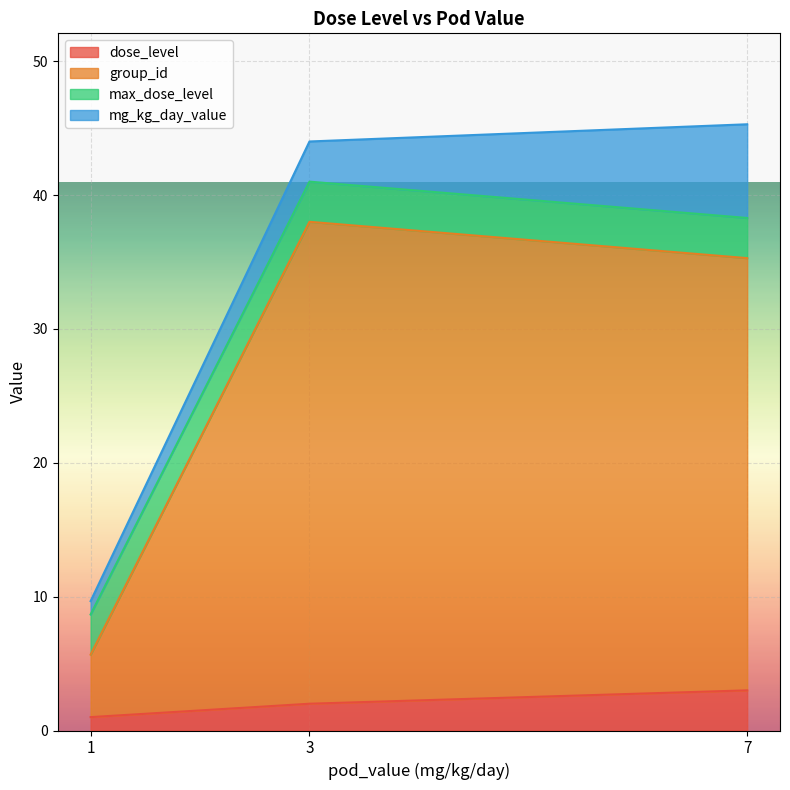

At which category is the sum across all series the highest?

7